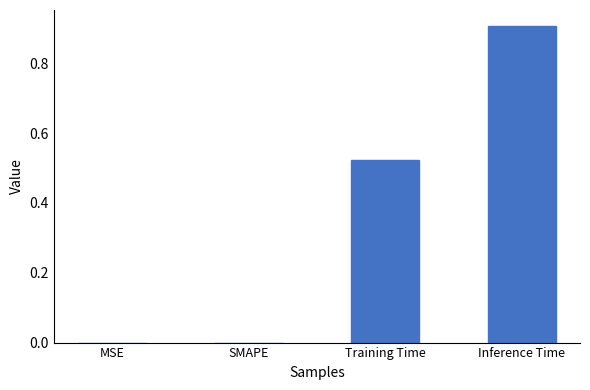

The chart shows a value of 0.9 at Training Time. True or false?

False